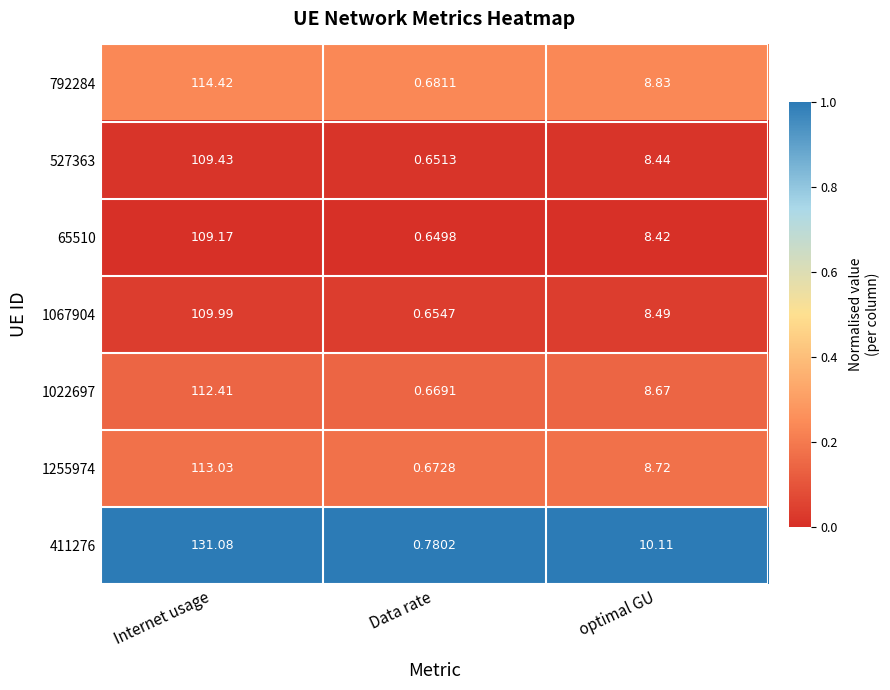

Where is 65510 nearest to the value 54?

optimal GU